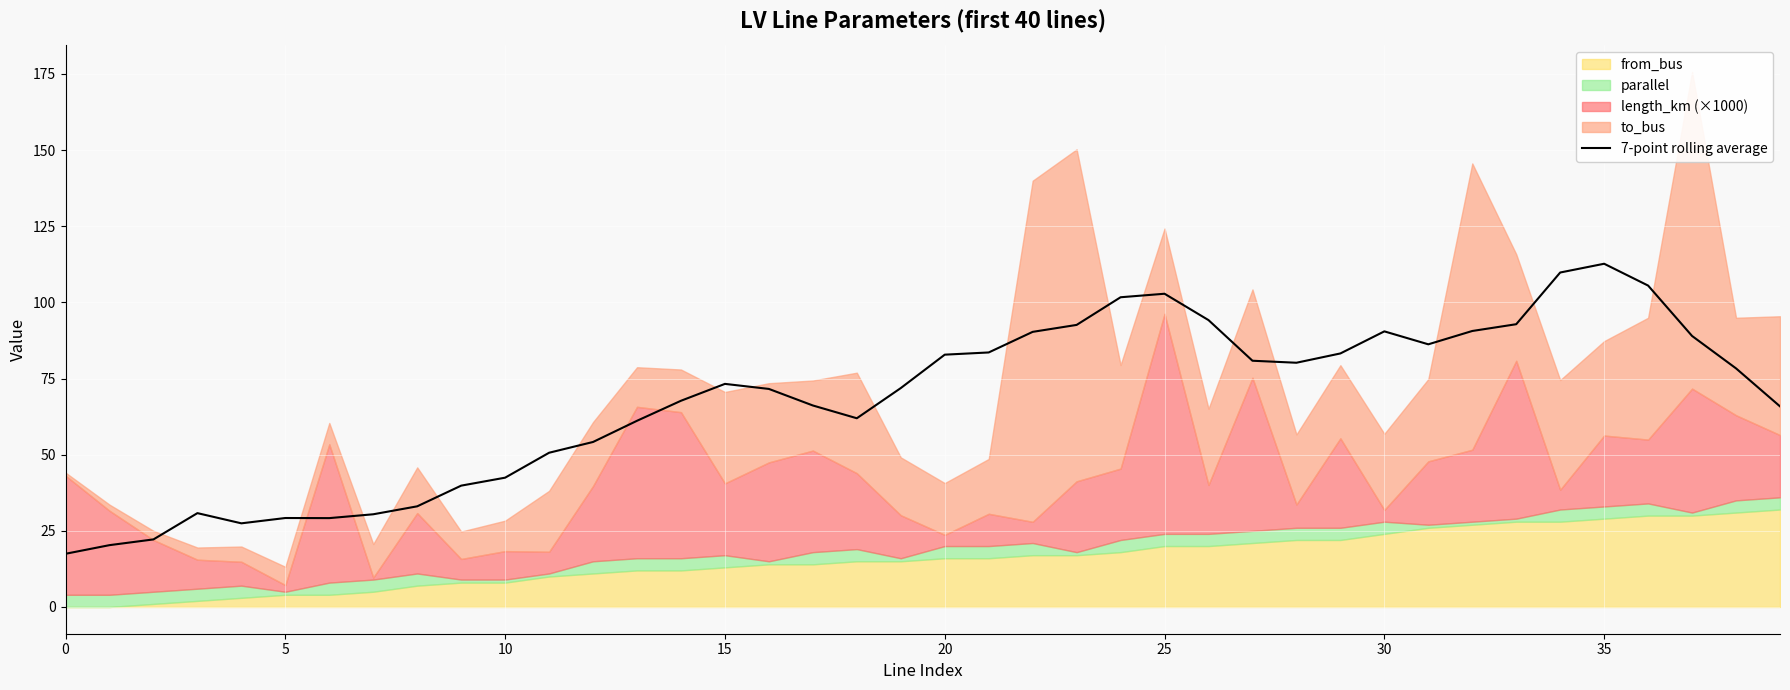

Reading left to right, extract all data points from this chart.

17.5	20.3	22.2	30.8	27.5	29.2	29.2	30.4	33.0	39.8	42.5	50.6	54.2	61.1	67.7	73.2	71.6	66.2	62.0	71.9	82.8	83.6	90.3	92.6	101.7	102.8	94.2	80.8	80.2	83.2	90.5	86.2	90.6	92.8	109.8	112.7	105.5	89.0	78.3	65.9